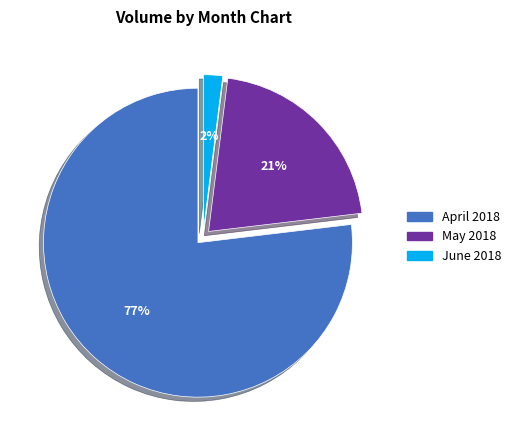

To the nearest percent, what is the difference between the largest and smallest slice percentages?

75%